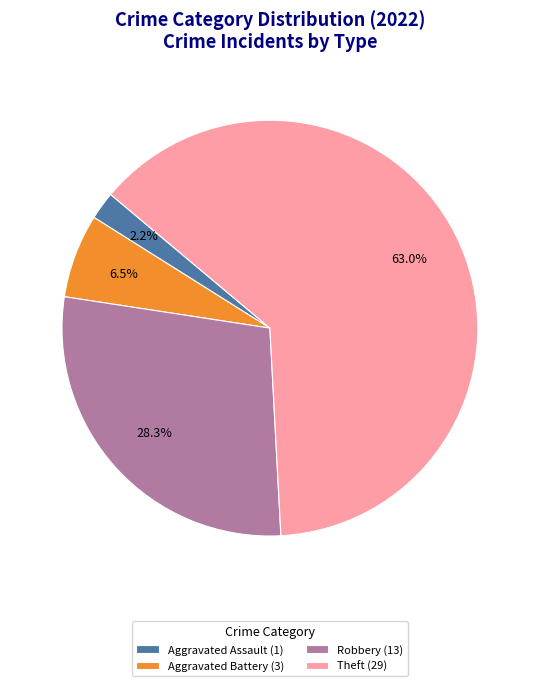

What portion of the pie excludes Aggravated Battery (3)?

93.5%